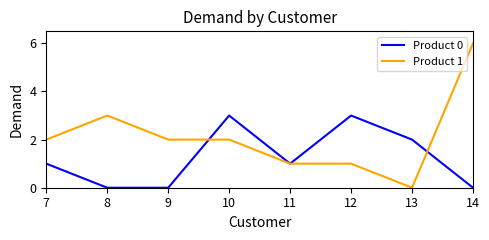

Reading left to right, what are all the values shown in this chart?

Product 0: 1	0	0	3	1	3	2	0
Product 1: 2	3	2	2	1	1	0	6